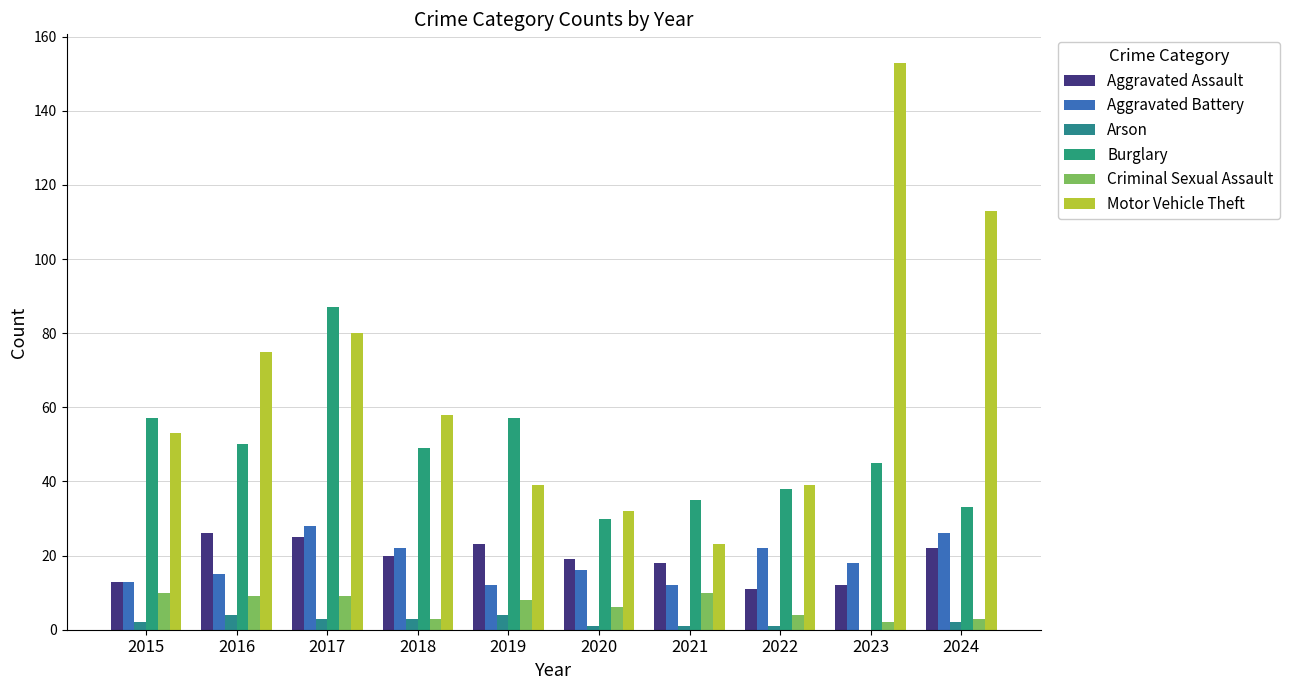

Reading right to left, what are all the values shown in this chart?

Aggravated Assault: 2024=22	2023=12	2022=11	2021=18	2020=19	2019=23	2018=20	2017=25	2016=26	2015=13
Aggravated Battery: 2024=26	2023=18	2022=22	2021=12	2020=16	2019=12	2018=22	2017=28	2016=15	2015=13
Arson: 2024=2	2023=0	2022=1	2021=1	2020=1	2019=4	2018=3	2017=3	2016=4	2015=2
Burglary: 2024=33	2023=45	2022=38	2021=35	2020=30	2019=57	2018=49	2017=87	2016=50	2015=57
Criminal Sexual Assault: 2024=3	2023=2	2022=4	2021=10	2020=6	2019=8	2018=3	2017=9	2016=9	2015=10
Motor Vehicle Theft: 2024=113	2023=153	2022=39	2021=23	2020=32	2019=39	2018=58	2017=80	2016=75	2015=53